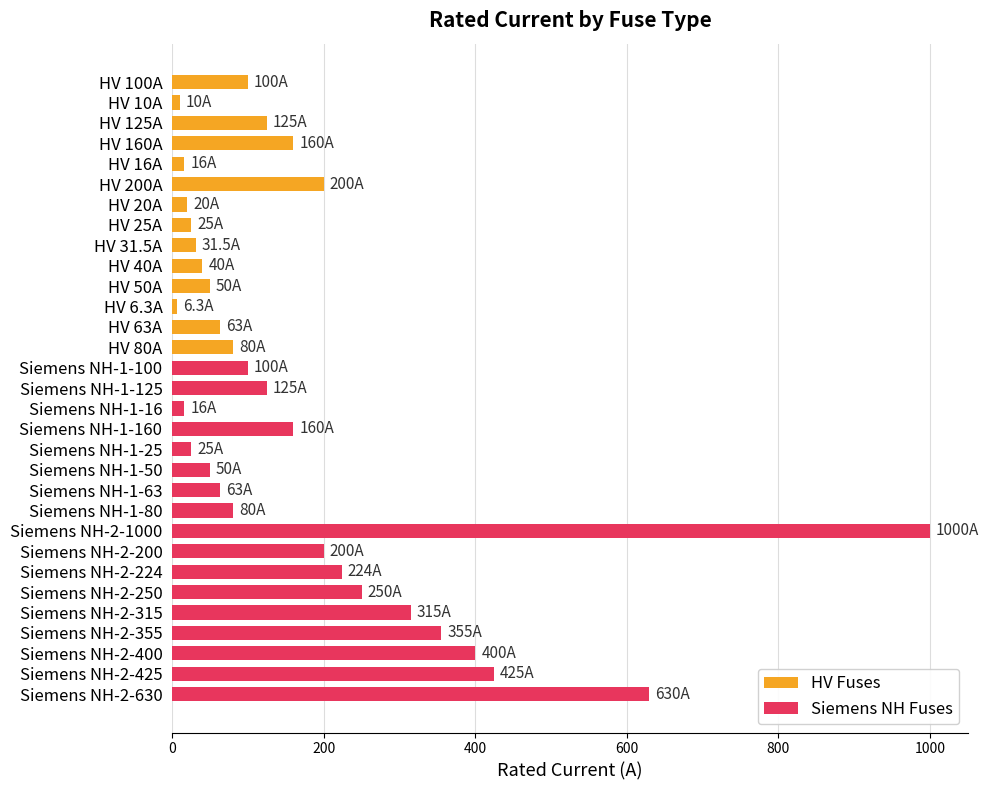

Which label corresponds to the largest value in the chart?

Siemens NH-2-1000